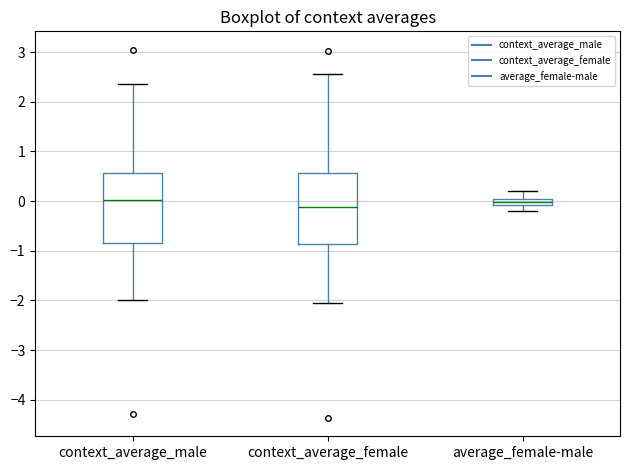

Where does the lower whisker of the box for context_average_female end on the y-axis? The values are not printed on the chart, so give them approximately, as read against the axis.

-2.1